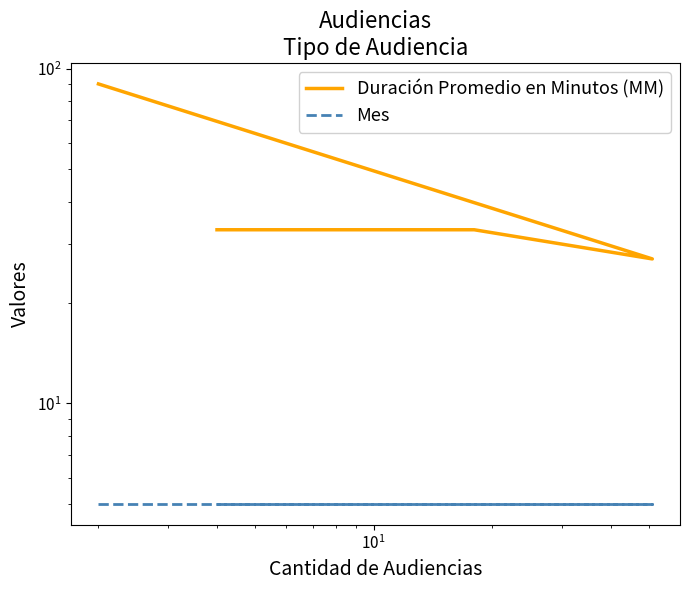

What are all the series names shown in the legend?

Duración Promedio en Minutos (MM), Mes